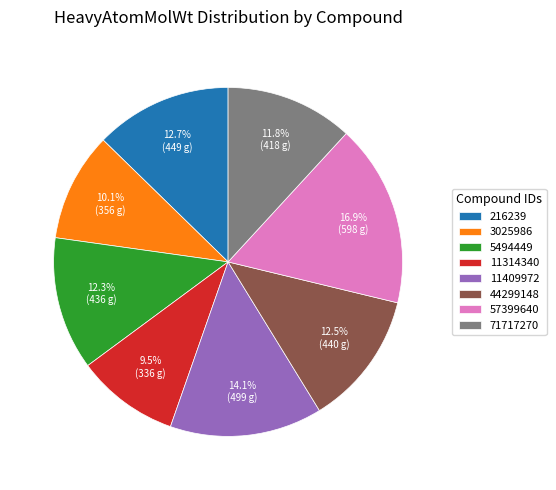

Which has a higher value, 57399640 or 5494449?

57399640